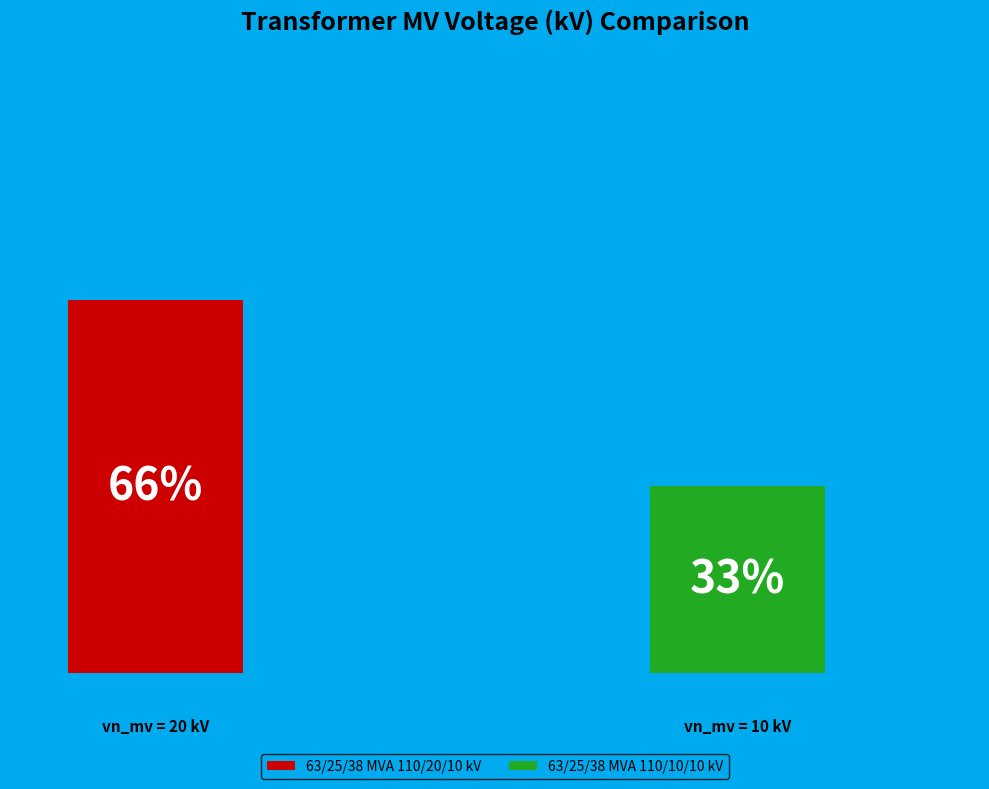

Is it true that 63/25/38 MVA 110/10/10 kV is 33% of the pie?

True